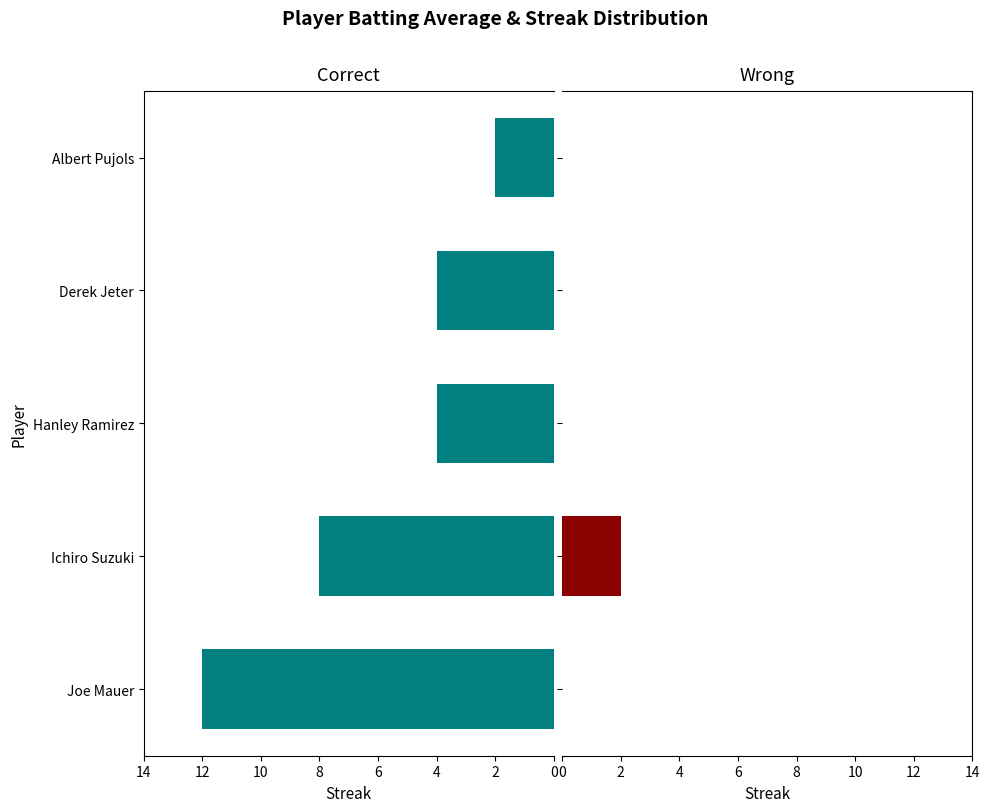

At Albert Pujols, list the series in order from largest to smallest.

Correct, Wrong